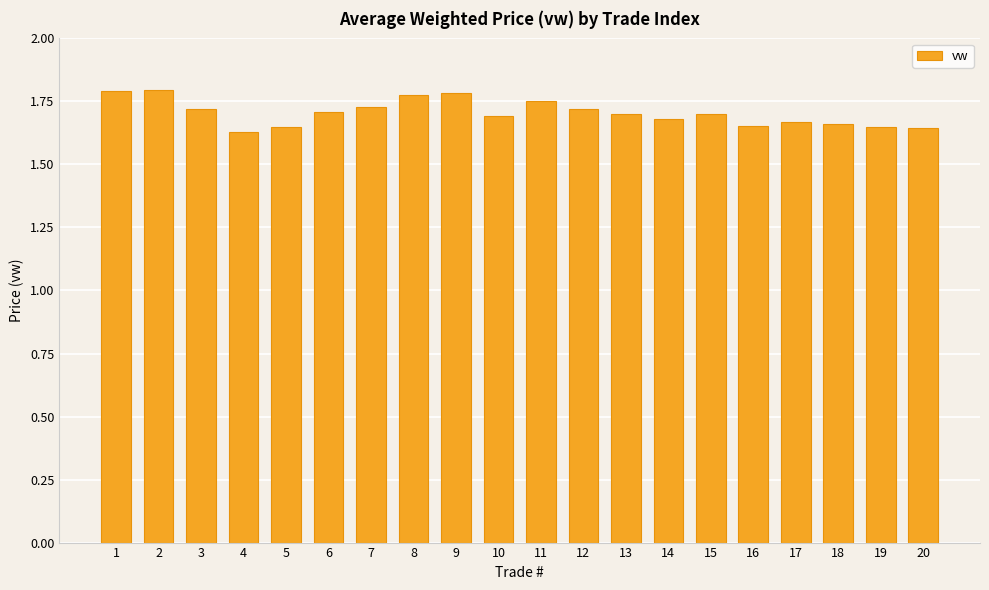

Between 9 and 18, which is larger?

9